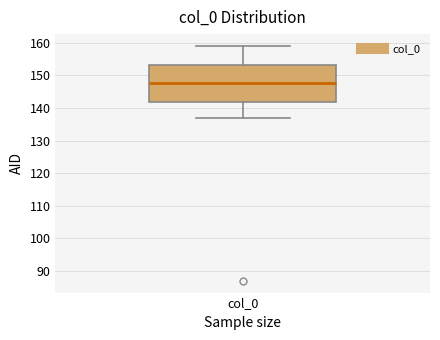

Transcribe this box plot: give where the median line is, the range the box spans, and where the two whiskers end, as read against the y-axis. The values are not printed on the chart, so give them approximately, as read against the axis.

median 148, box 142 to 153, whiskers 137 to 159